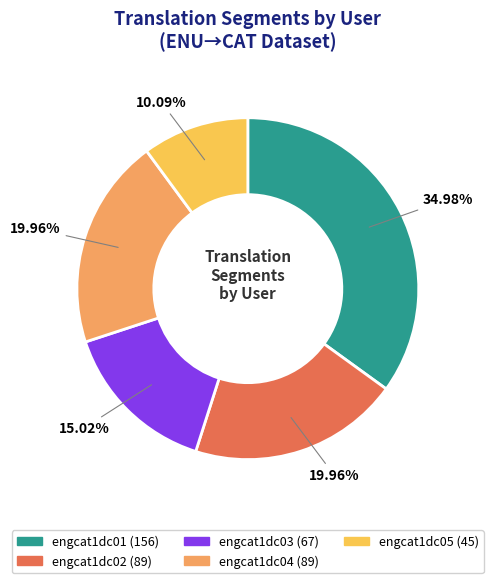

What percentage is the engcat1dc01 slice, to the nearest percent?

35%